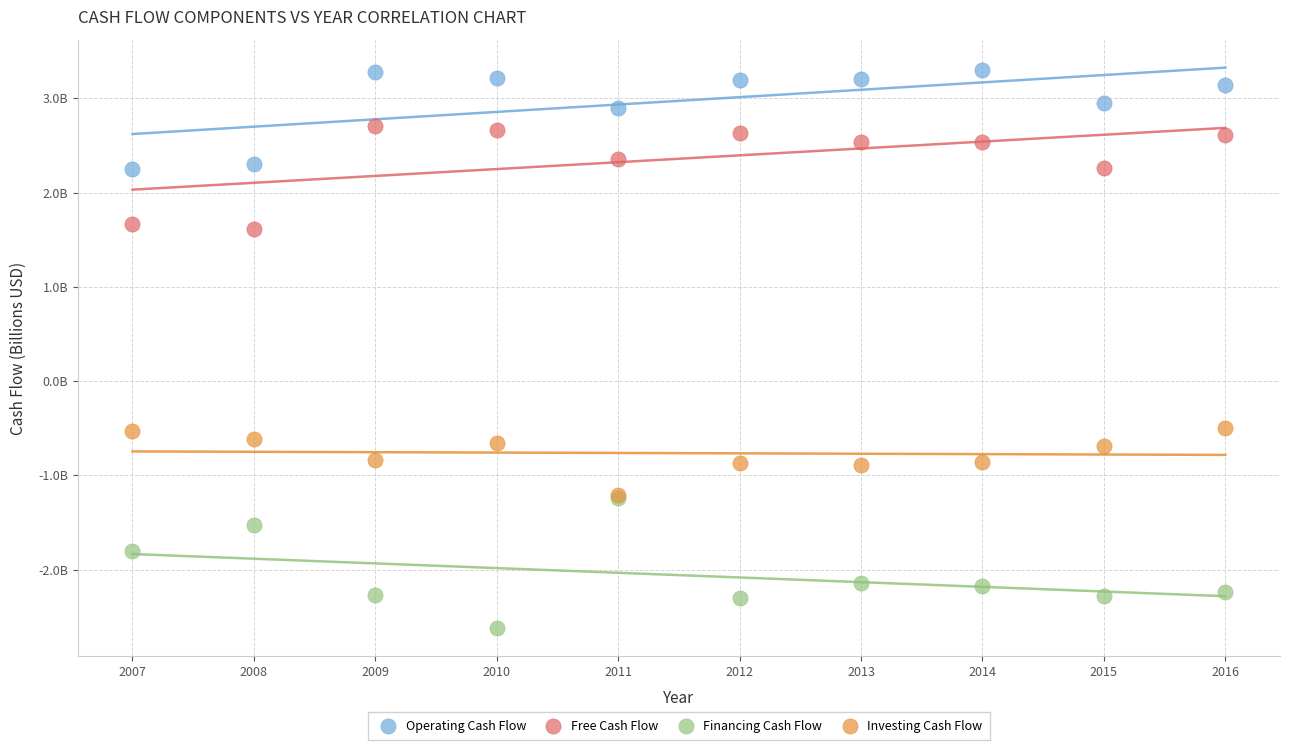

Which series reaches the maximum Y coordinate?

Operating Cash Flow